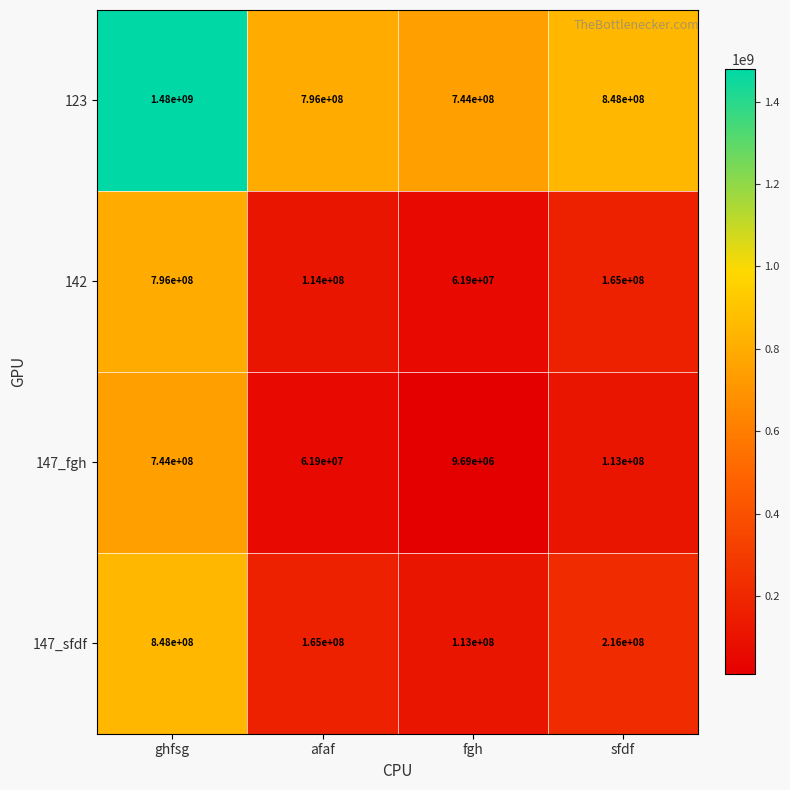

True or false: 147_fgh has a value of 17288345 at fgh.

False